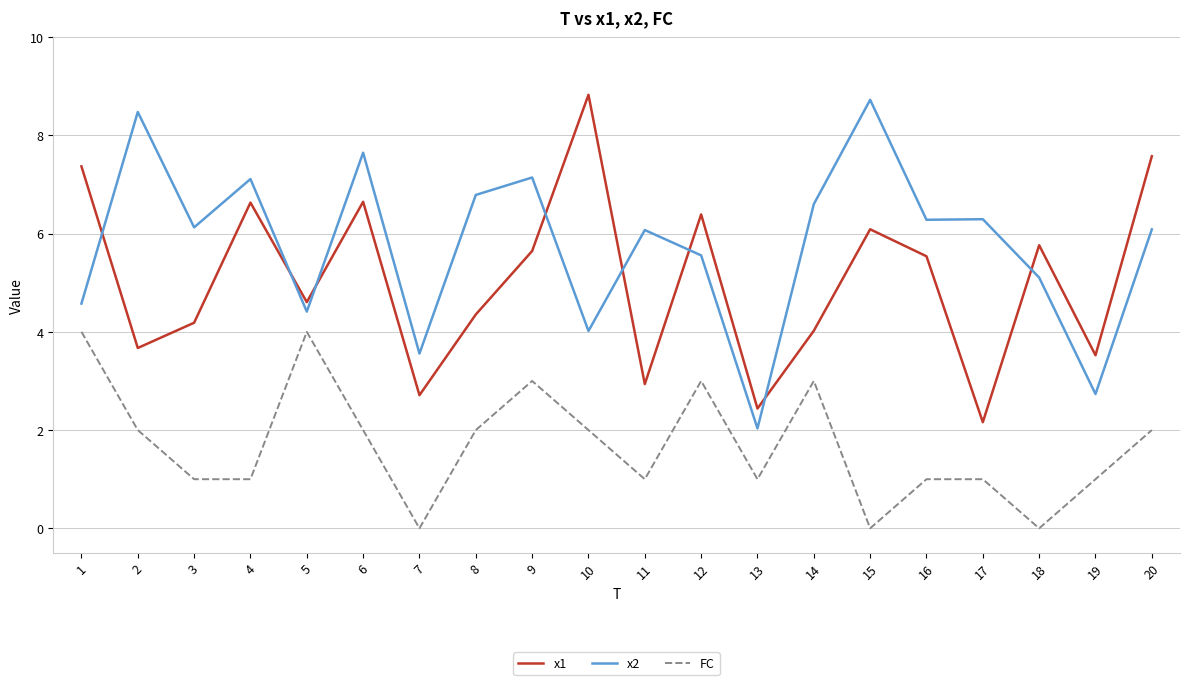

The value of x2 at 10 is 2.5. True or false?

False